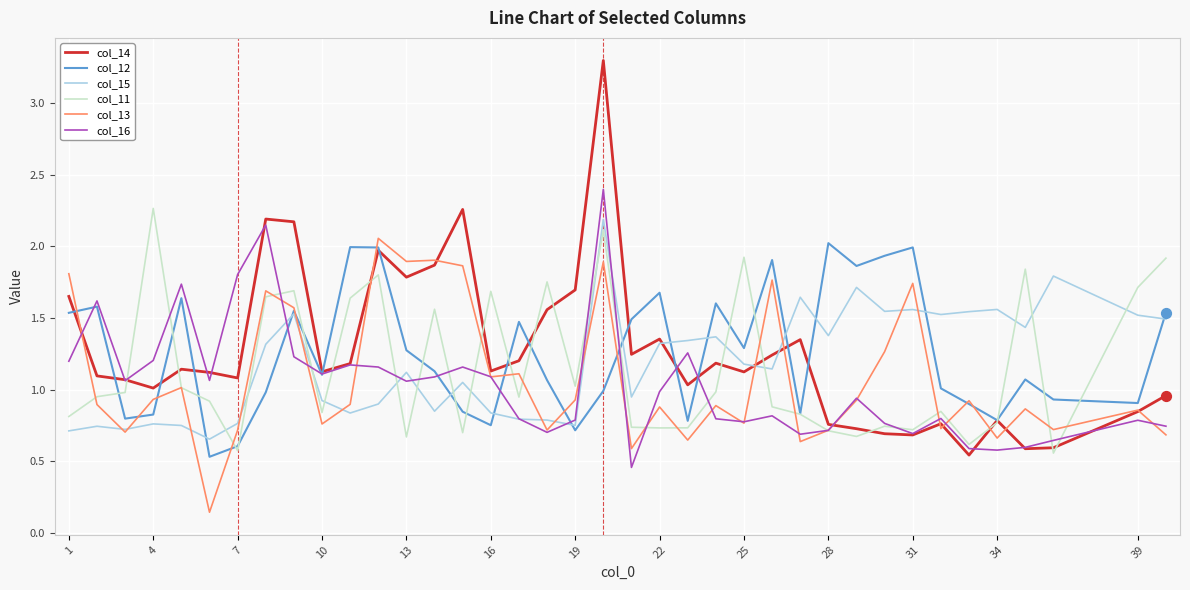

Which series has the widest spread of values?

col_14